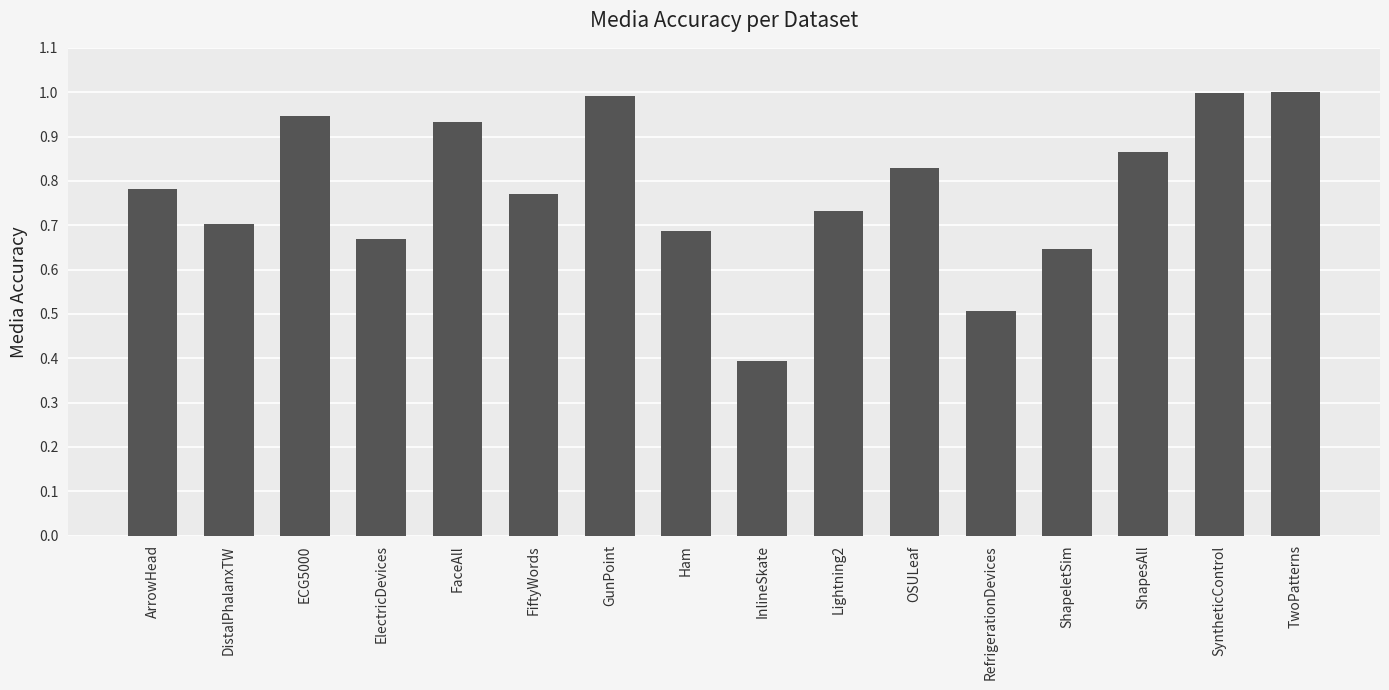

At which category does the chart reach its minimum across all series?

InlineSkate